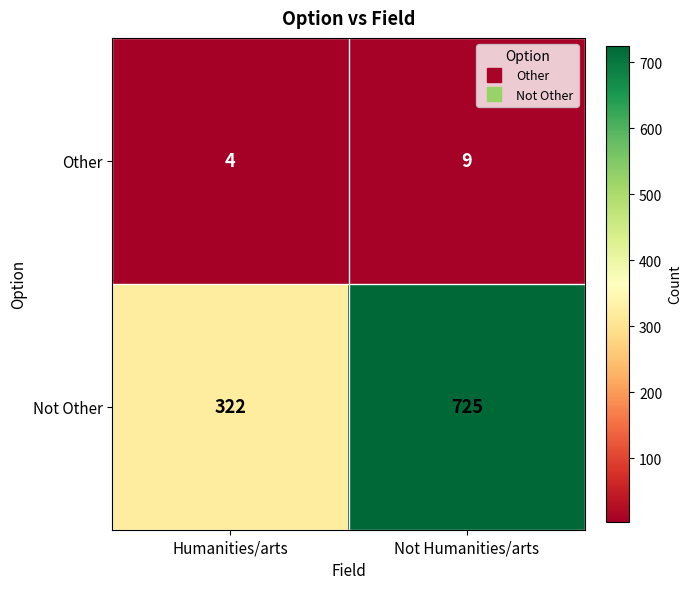

Which category has the highest value in the Other series?

Not Humanities/arts